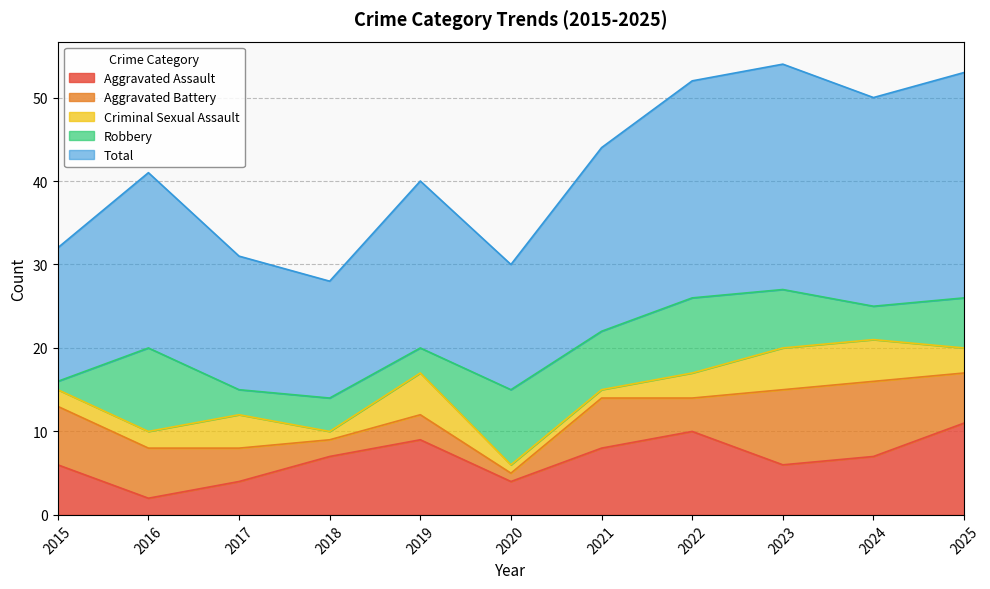

At which category is the sum across all series the highest?

2023